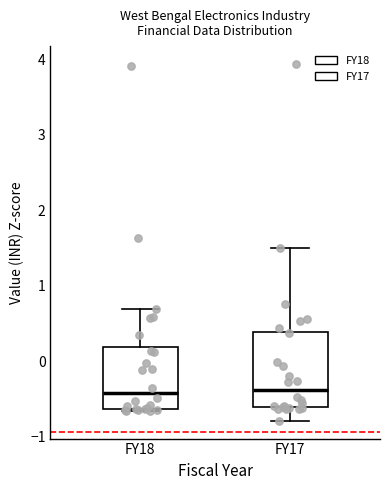

Comparing the boxes themselves (not the whiskers), which one is the tallest?

FY17